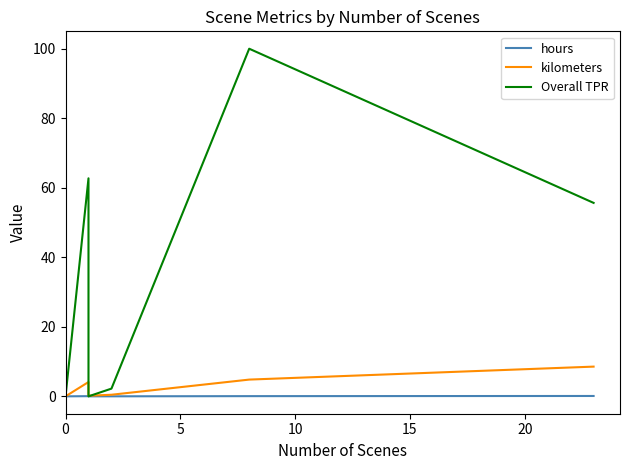

How many values in kilometers are above zero?

6